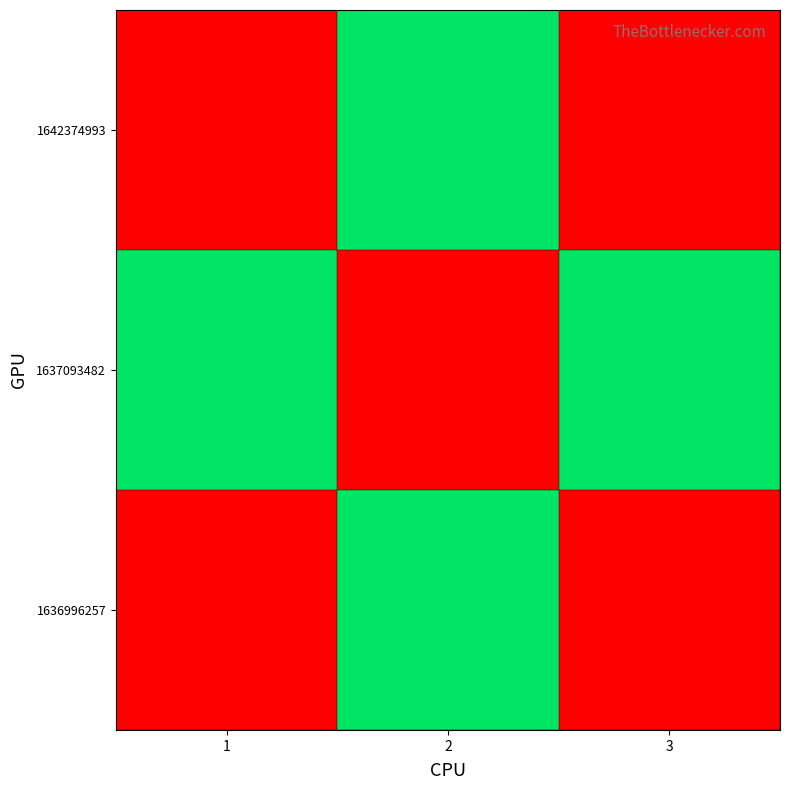

Rank the series by their maximum value, from lowest to highest.

1636996257, 1637093482, 1642374993